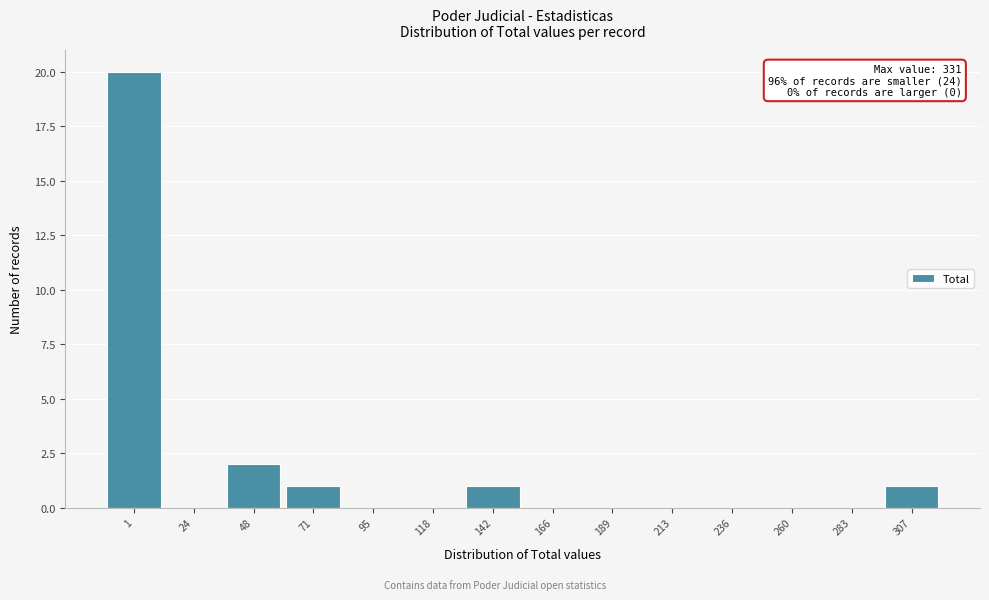

Reading right to left, list all the values displayed in this chart.

307=1	283=0	260=0	236=0	213=0	189=0	166=0	142=1	118=0	95=0	71=1	48=2	24=0	1=20